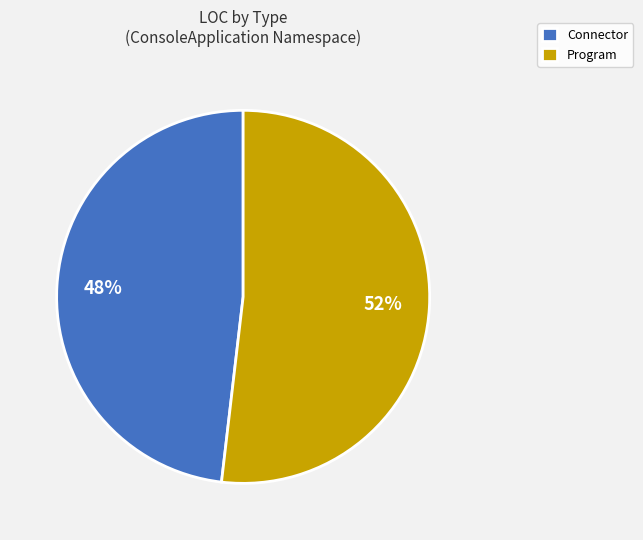

Which slice is the largest?

Program